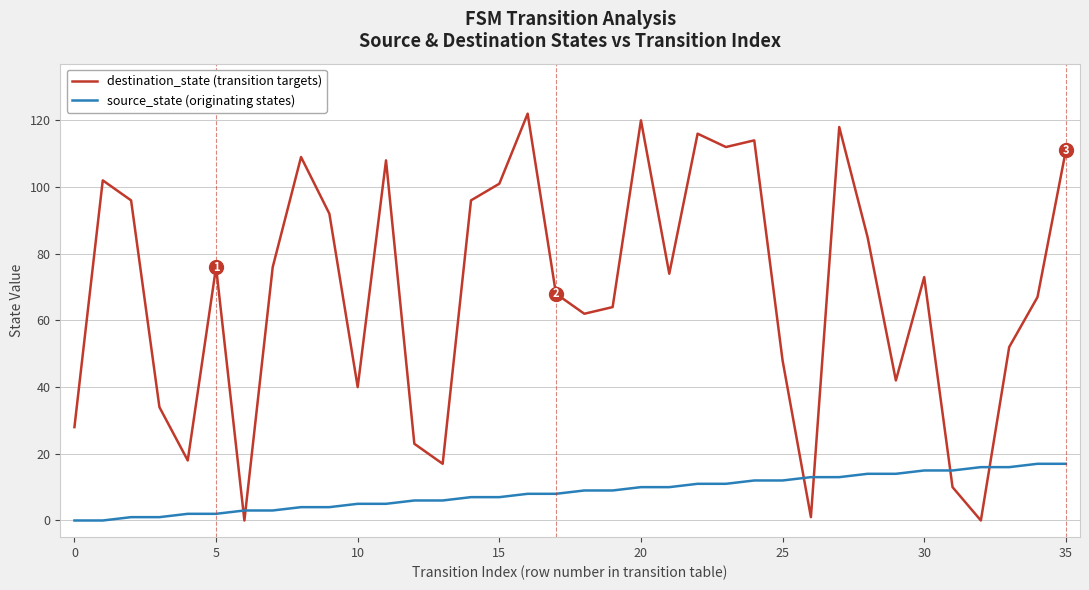

List the series in order of their overall mean, highest first.

destination_state (transition targets), source_state (originating states)